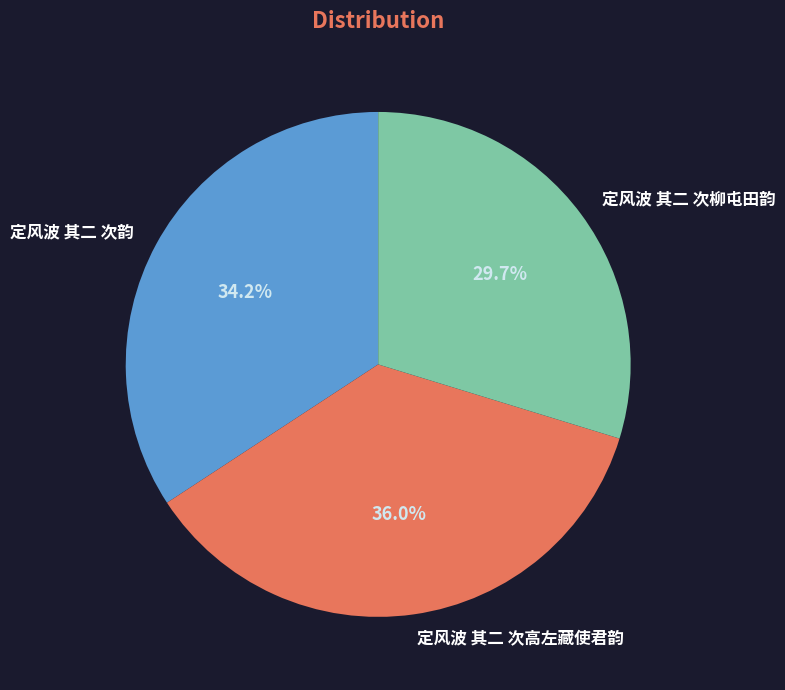

Which has a higher value, 定风波 其二 次柳屯田韵 or 定风波 其二 次高左藏使君韵?

定风波 其二 次高左藏使君韵